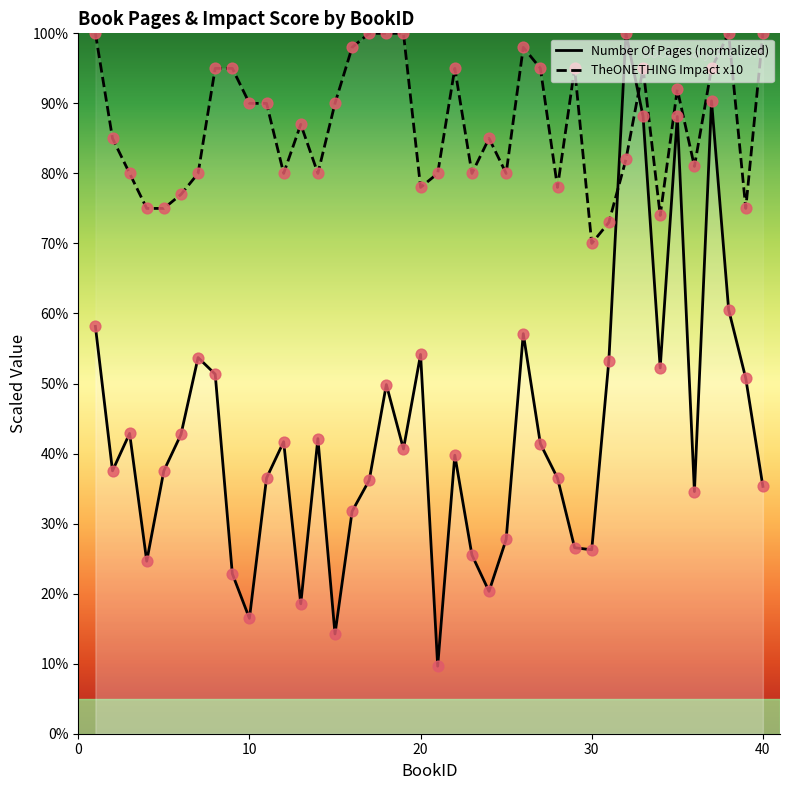

At which category is the sum across all series the highest?

37